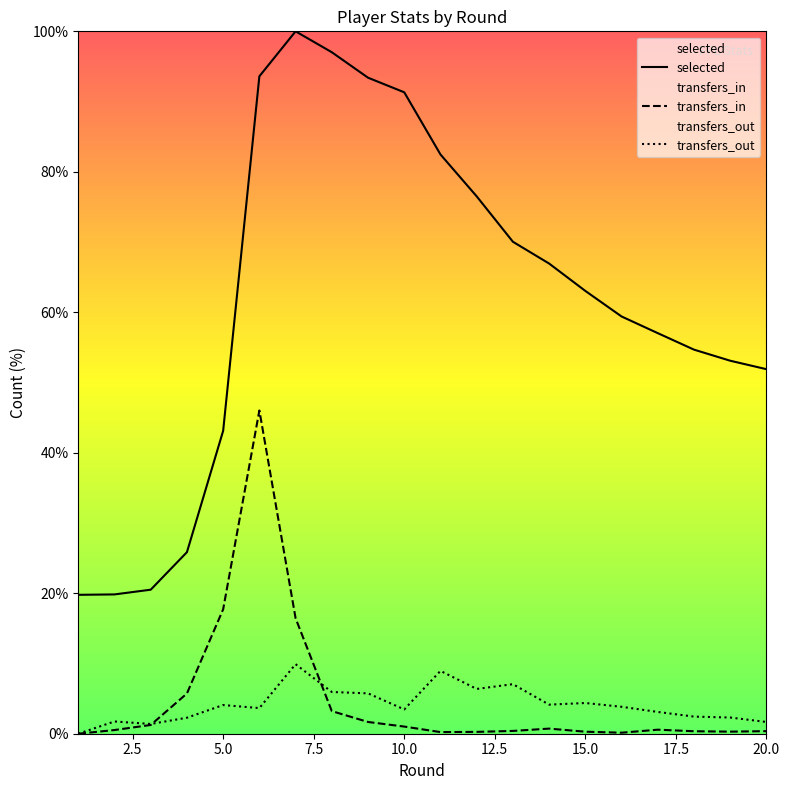

What is the maximum value shown in the chart?

100.0